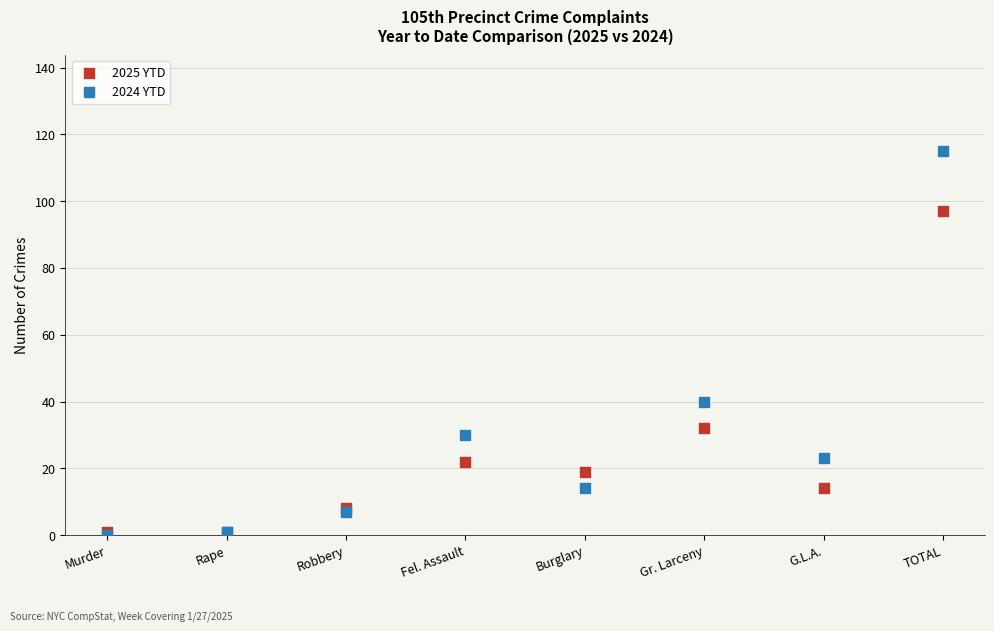

What are all the series names shown in the legend?

2025 YTD, 2024 YTD